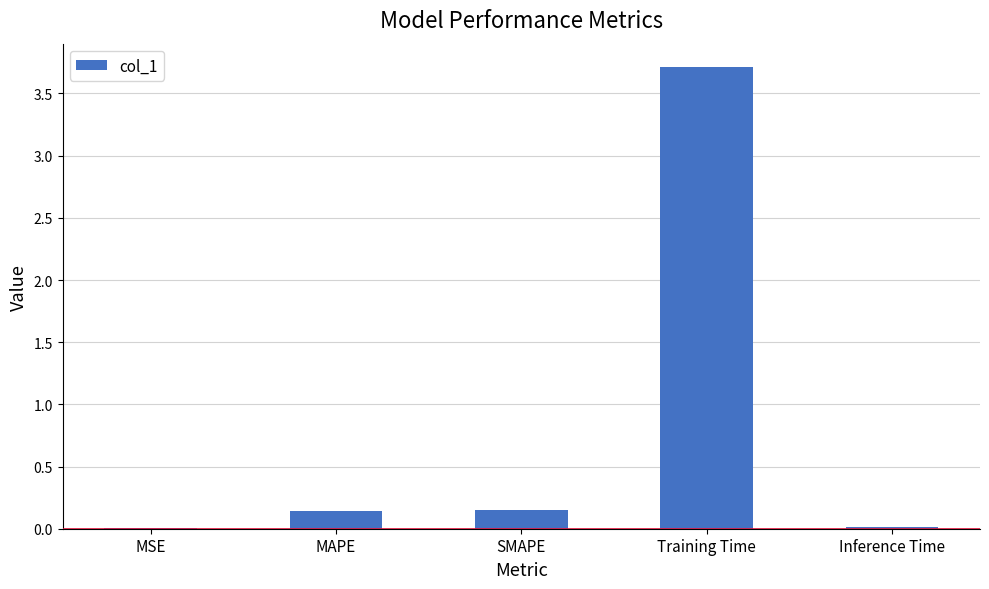

What is the sum of the values at MAPE and SMAPE?

0.3